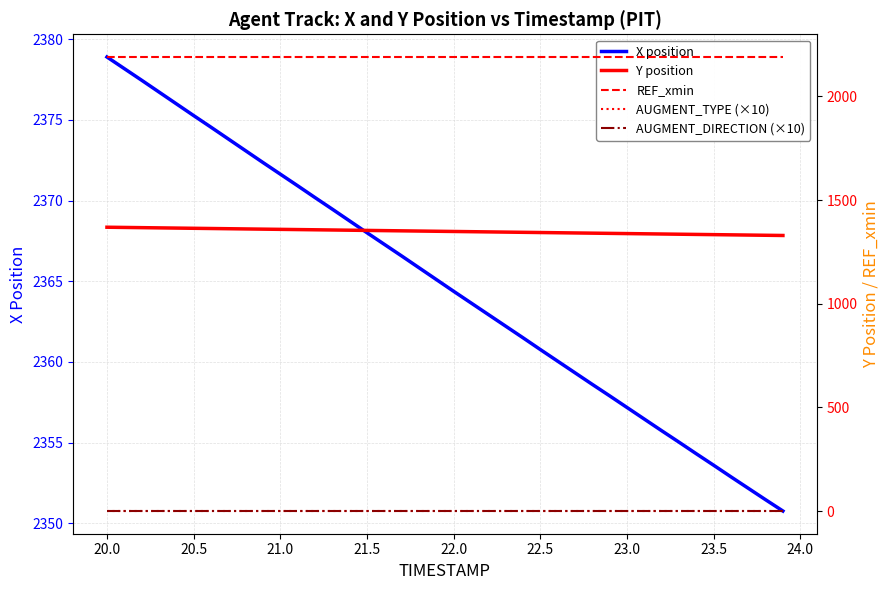

True or false: X position has a value of 1149.5 at 22.5.

False